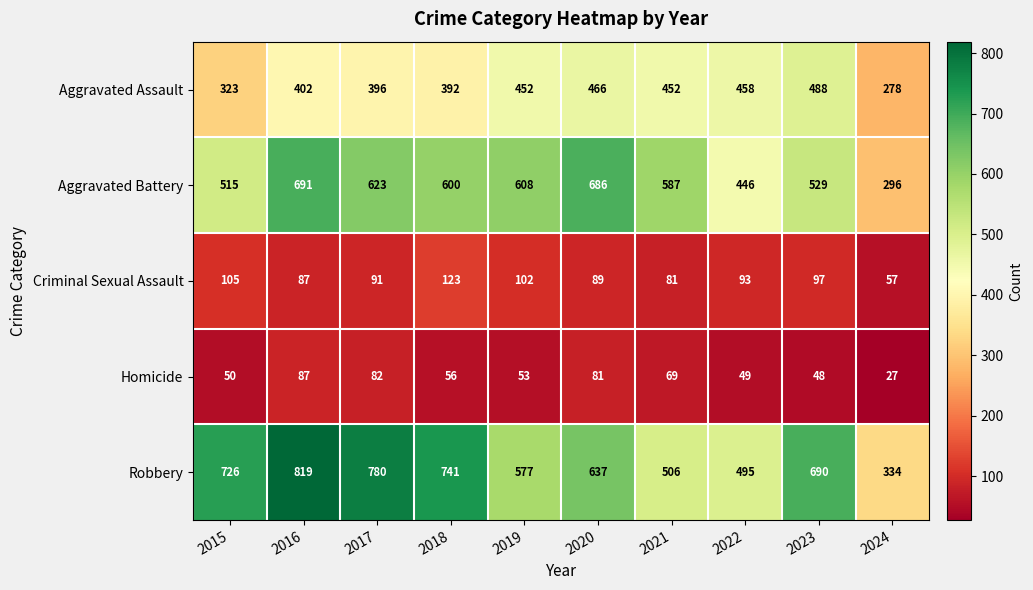

Rank the series at 2015 from lowest to highest value.

Homicide, Criminal Sexual Assault, Aggravated Assault, Aggravated Battery, Robbery